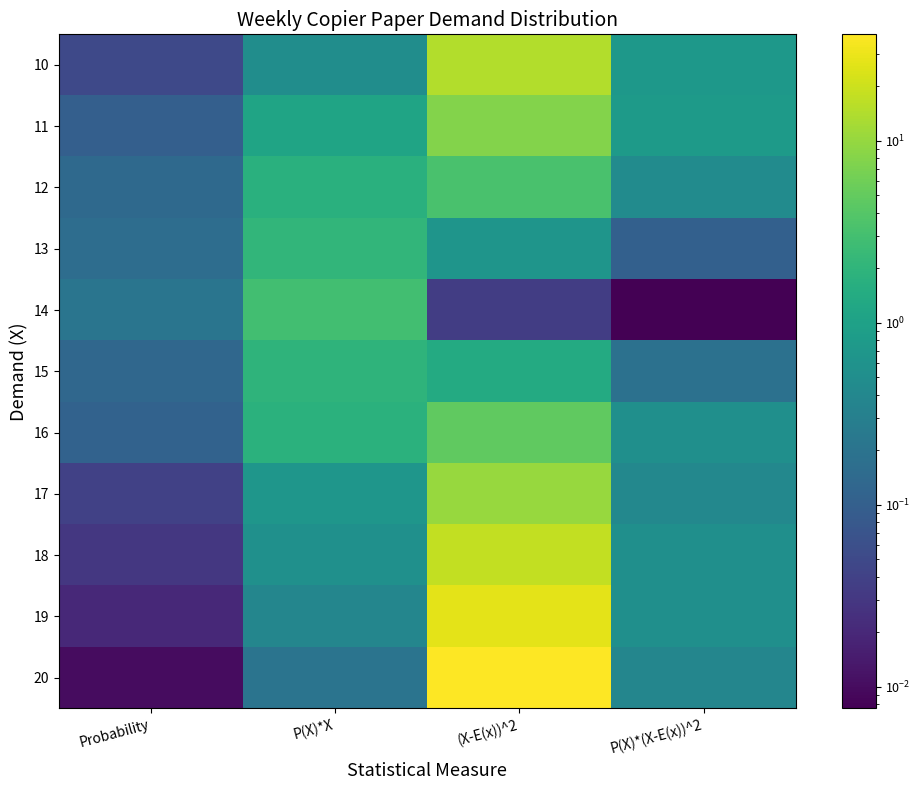

How many distinct data groups are displayed?

11